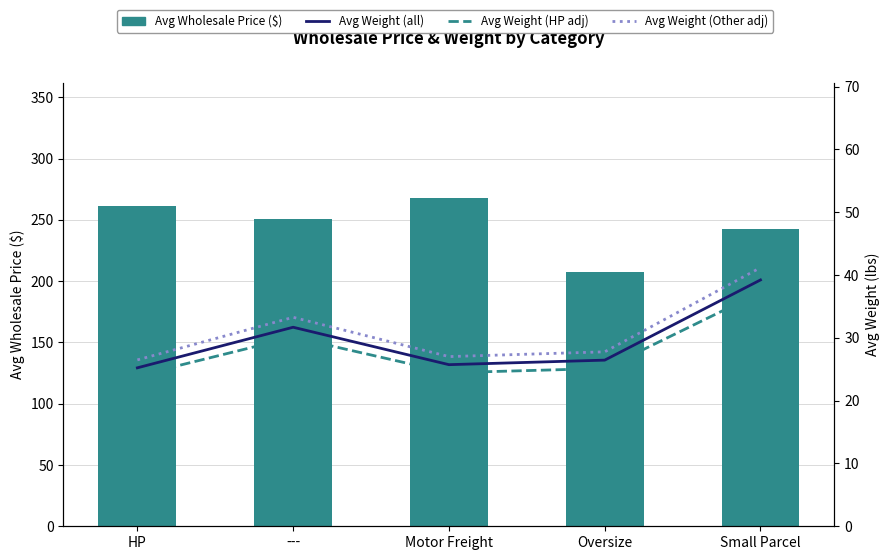

Which category has the highest value in the Avg Weight (HP adj) series?

Small Parcel